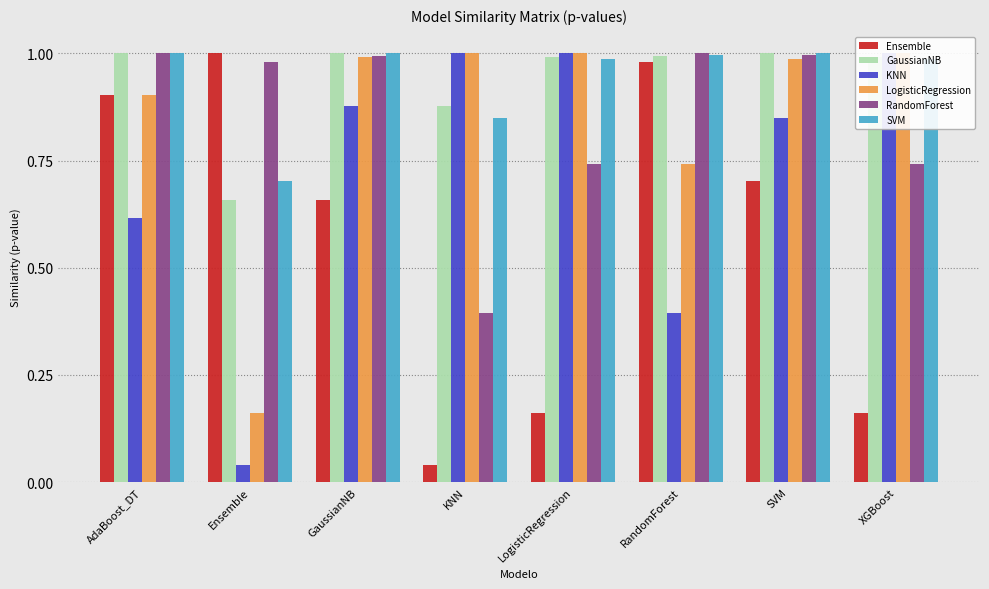

At which label is KNN closest to 0?

Ensemble